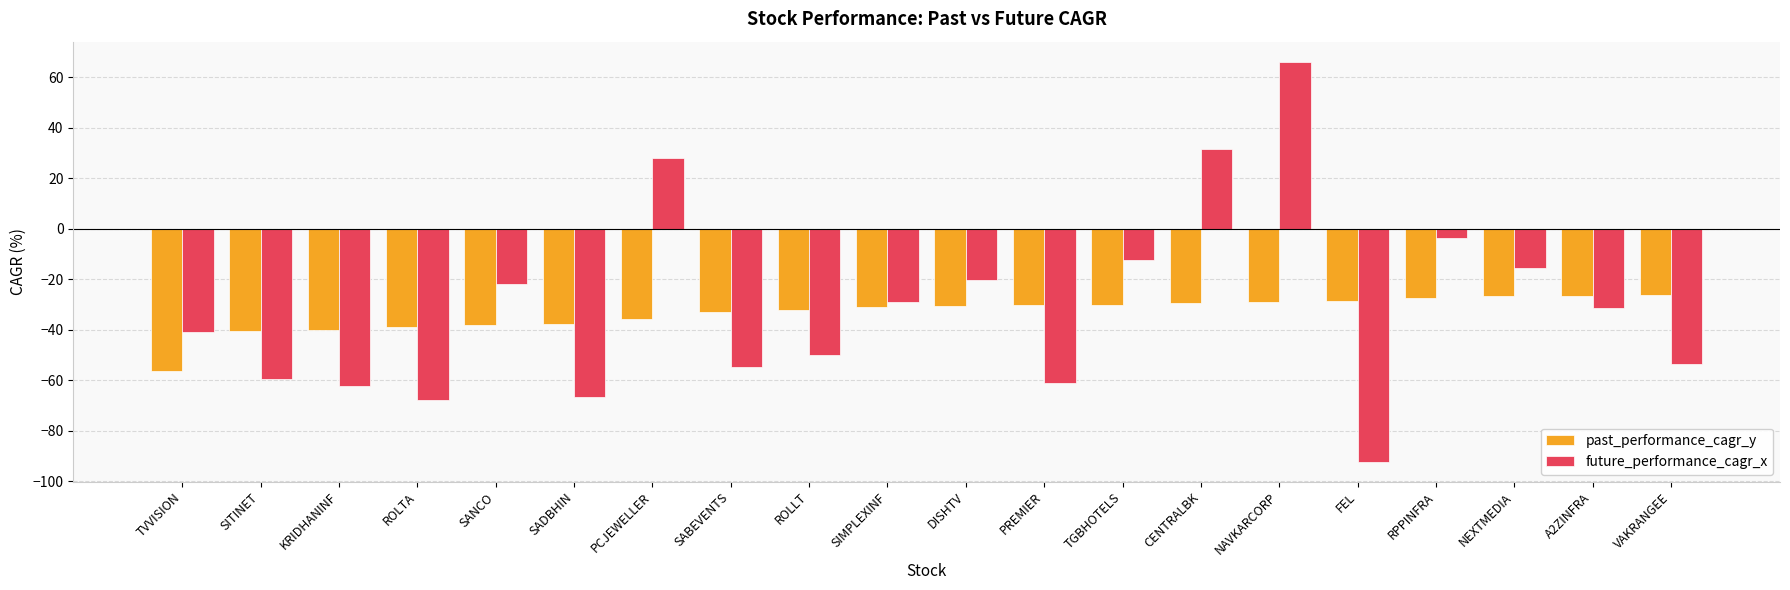

What are all the series names shown in the legend?

past_performance_cagr_y, future_performance_cagr_x